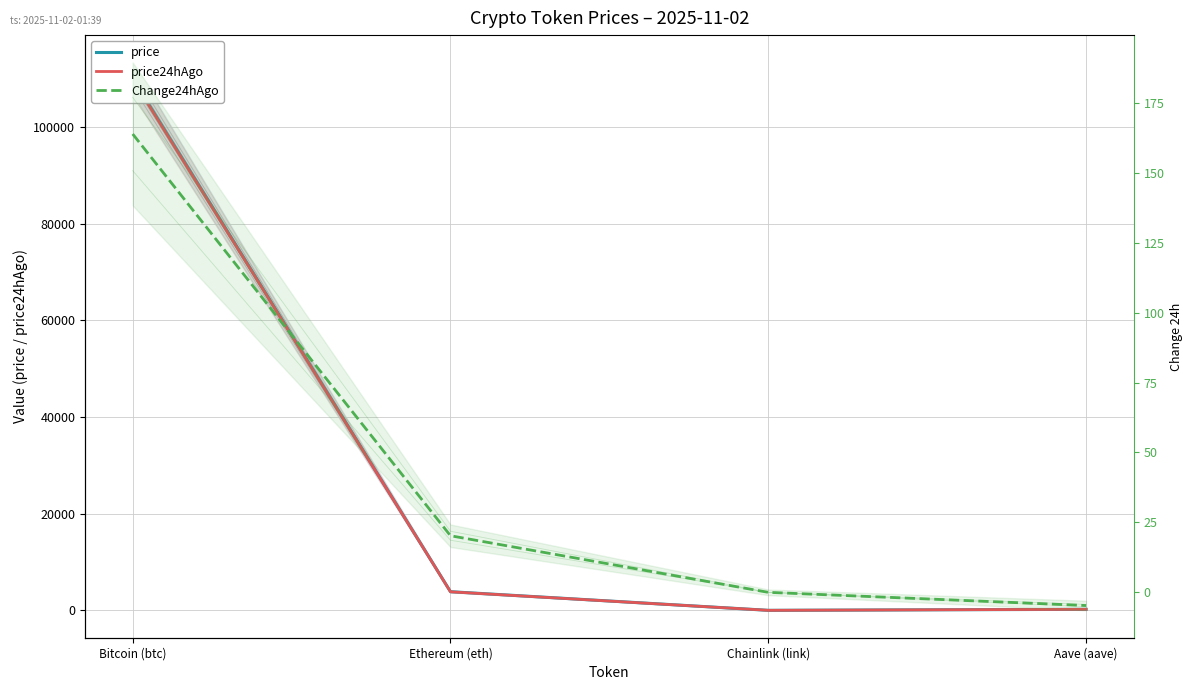

At which category does the chart reach its peak across all series?

Bitcoin (btc)